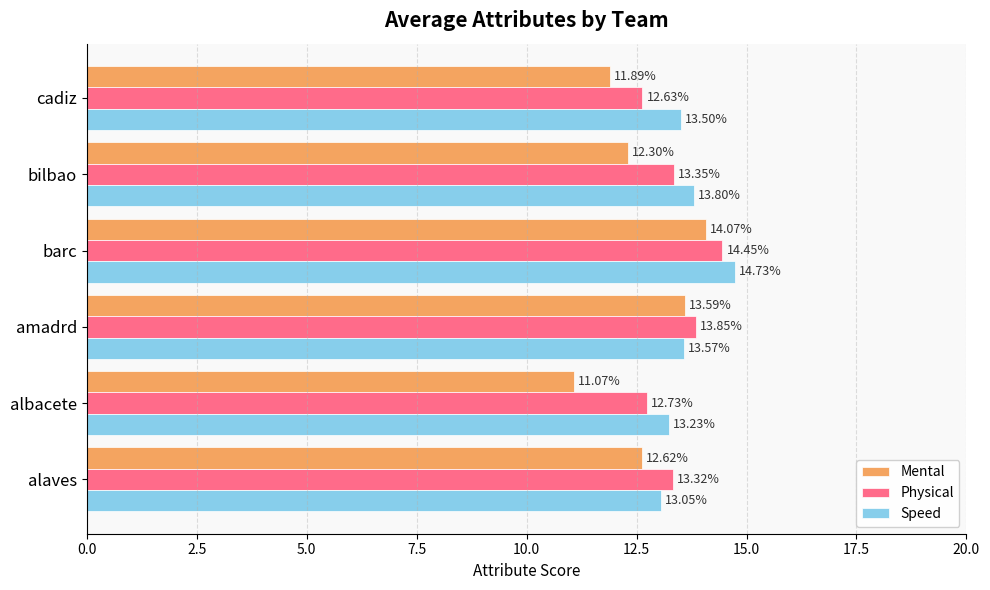

Which category has the lowest value in the Speed series?

alaves